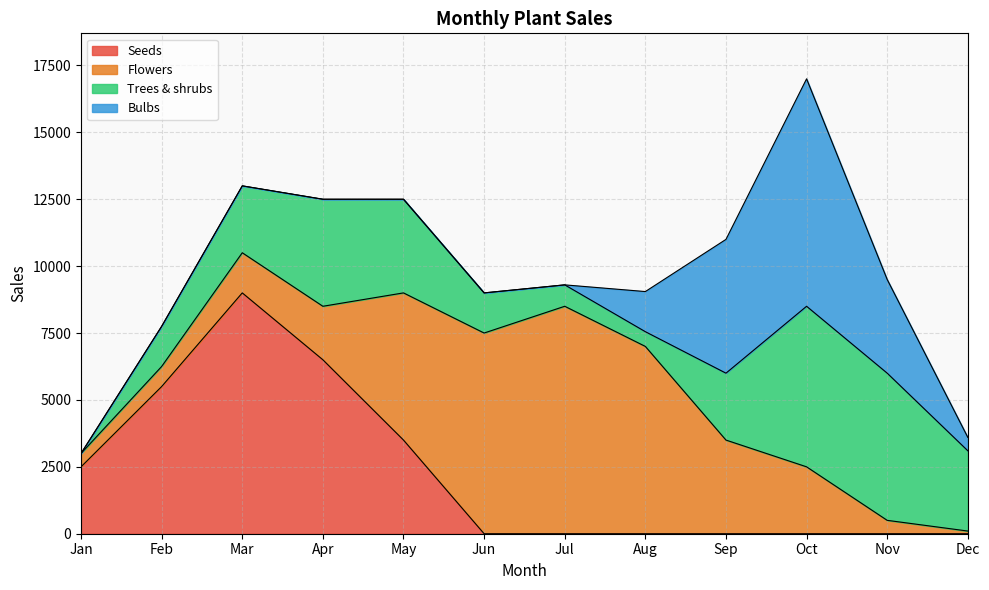

At Apr, list the series in order from largest to smallest.

Seeds, Trees & shrubs, Flowers, Bulbs